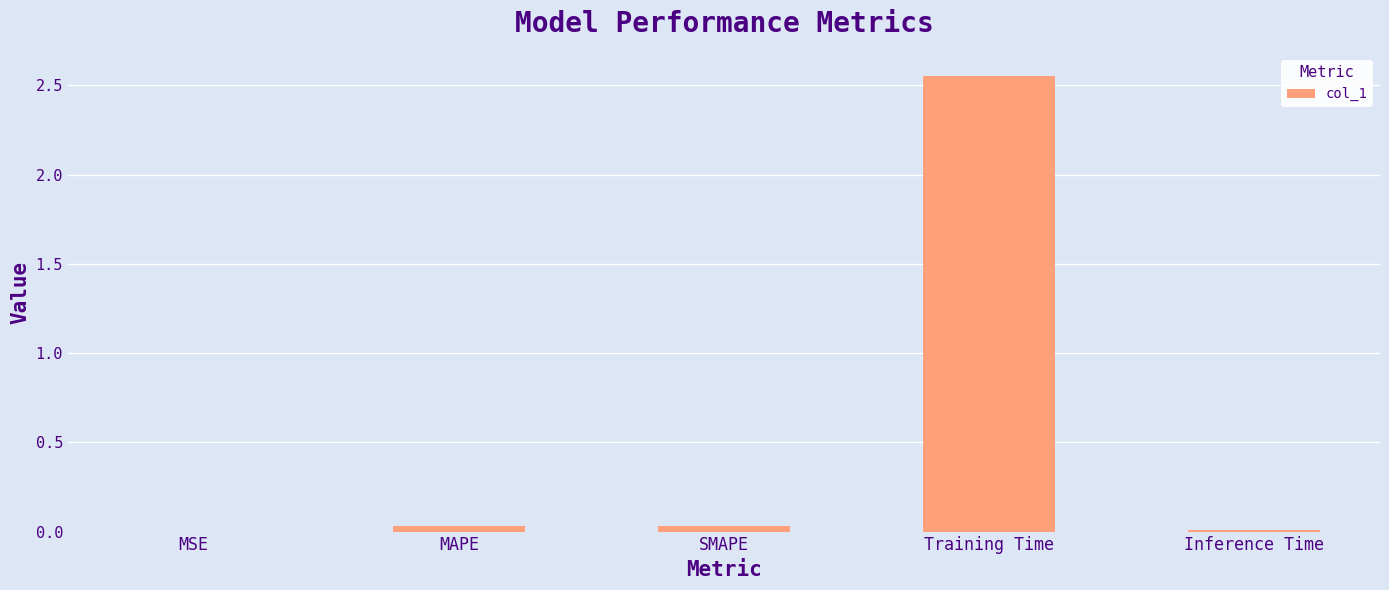

True or false: the data shows 3.8 at Training Time.

False